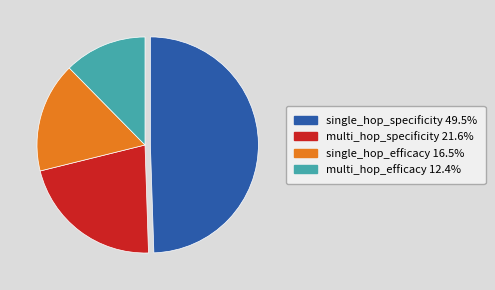

Which has a higher value, single_hop_specificity or multi_hop_efficacy?

single_hop_specificity